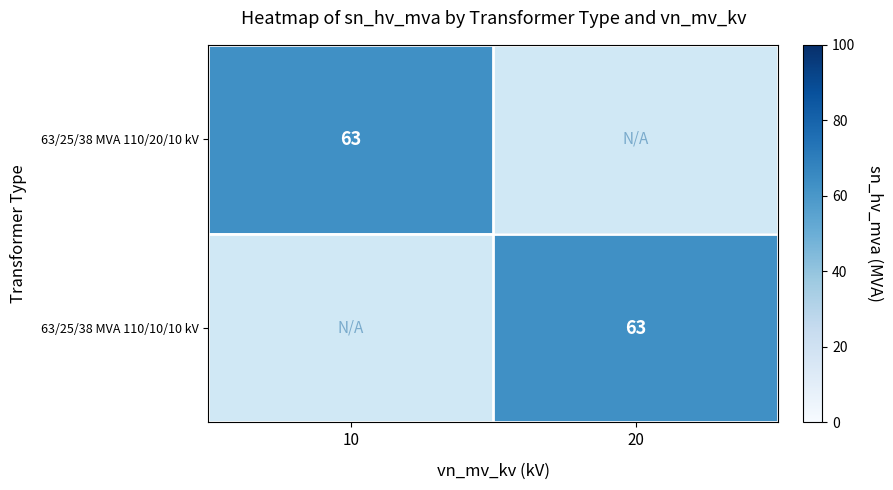

Which series has the widest spread of values?

63/25/38 MVA 110/10/10 kV